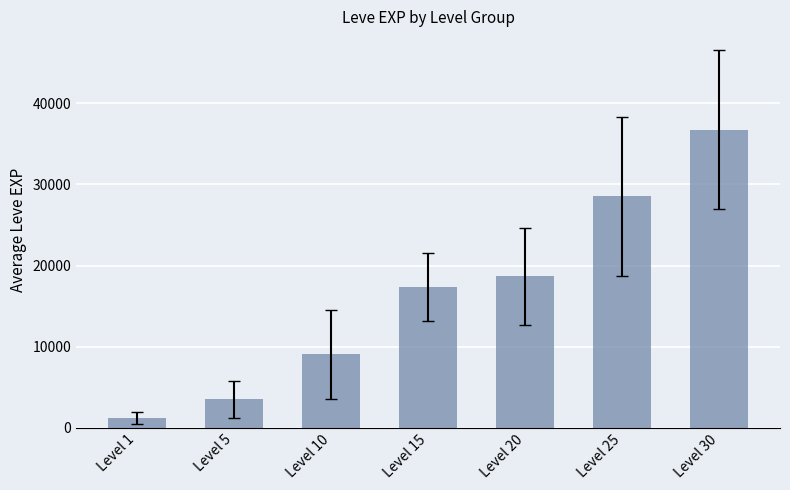

What is the change in value from Level 15 to Level 30?

+19352.5